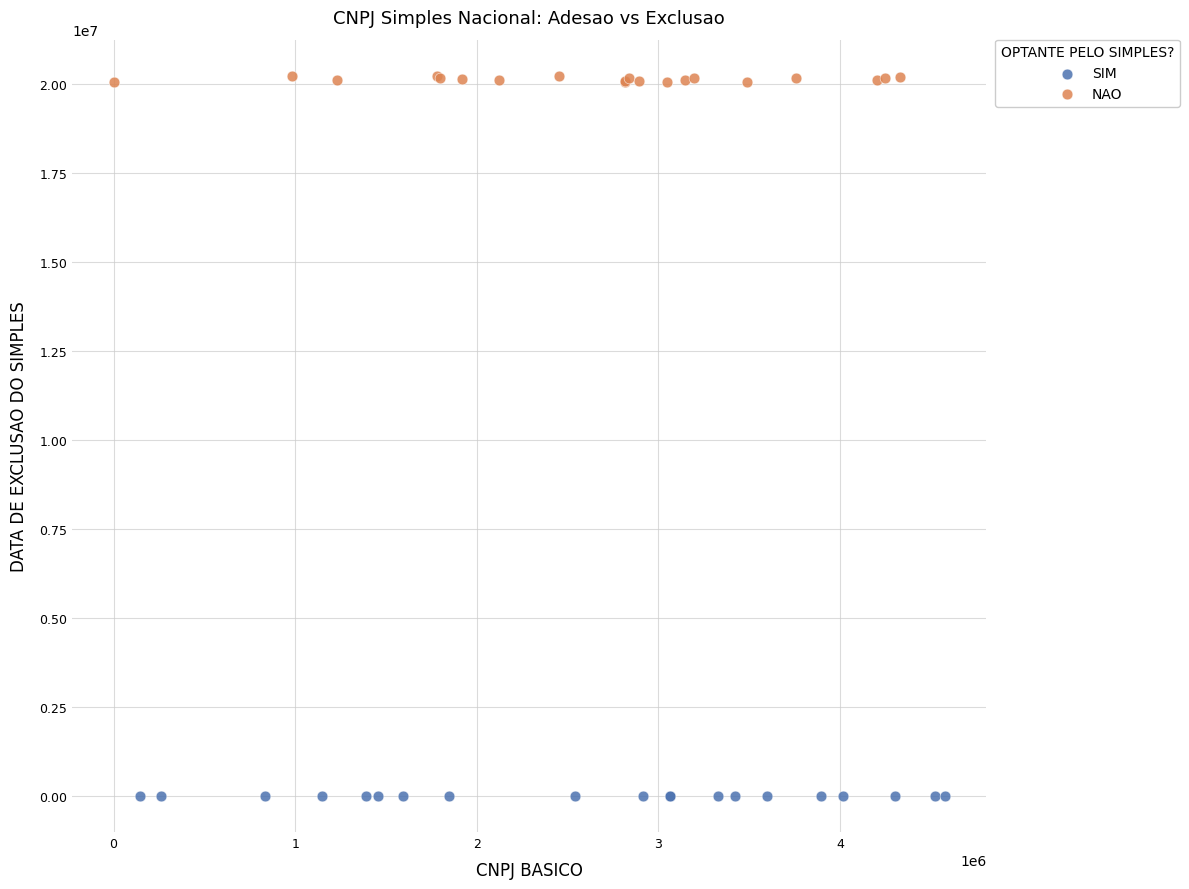

Which series reaches the minimum Y coordinate?

SIM